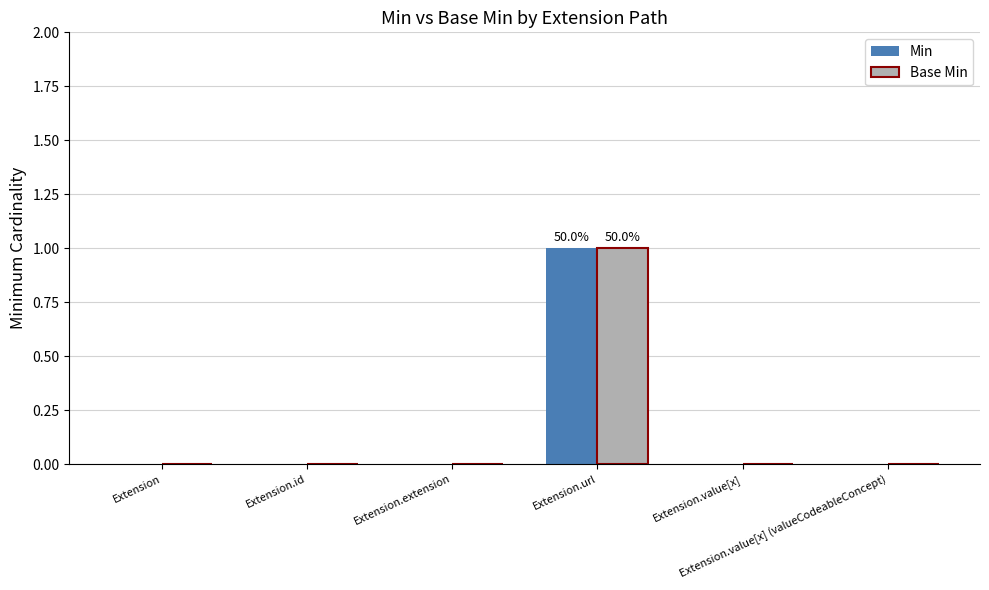

Does the chart contain stacked bars?

No